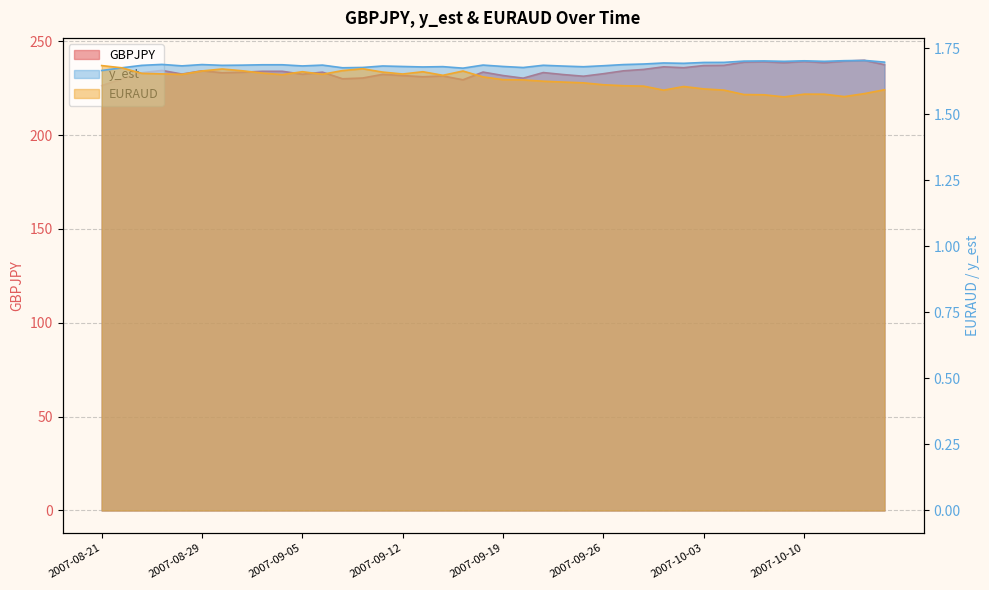

How many times do GBPJPY and EURAUD cross each other?

1